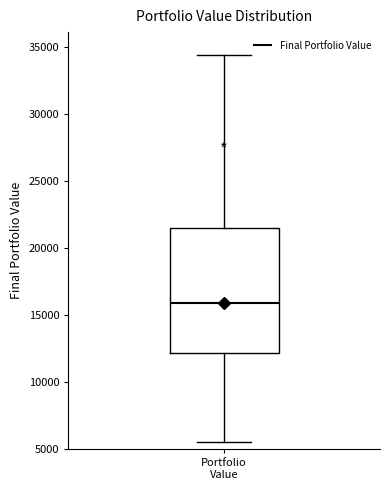

Transcribe this box plot: give where the median line is, the range the box spans, and where the two whiskers end, as read against the y-axis. The values are not printed on the chart, so give them approximately, as read against the axis.

median 16000, box 12000 to 21500, whiskers 5500 to 34500